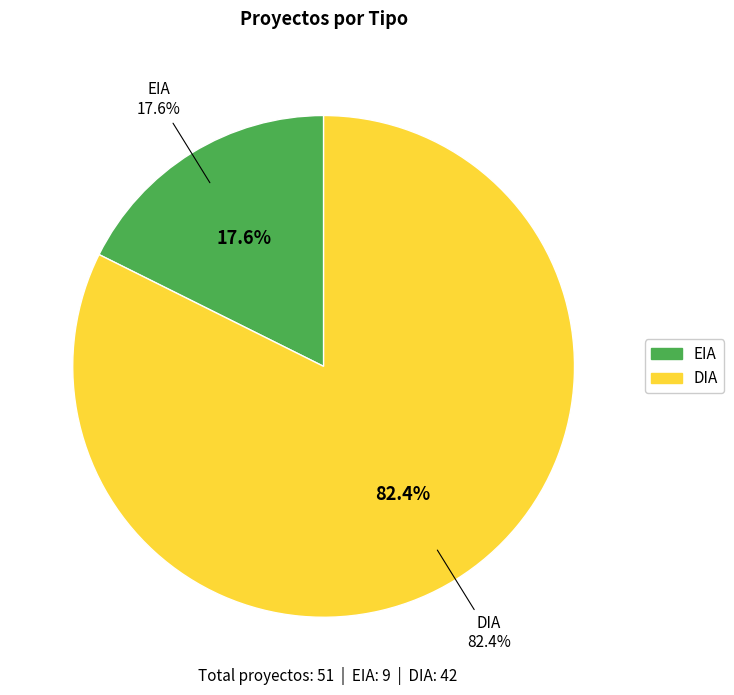

What is the ratio of the value at EIA to the value at DIA?

0.2